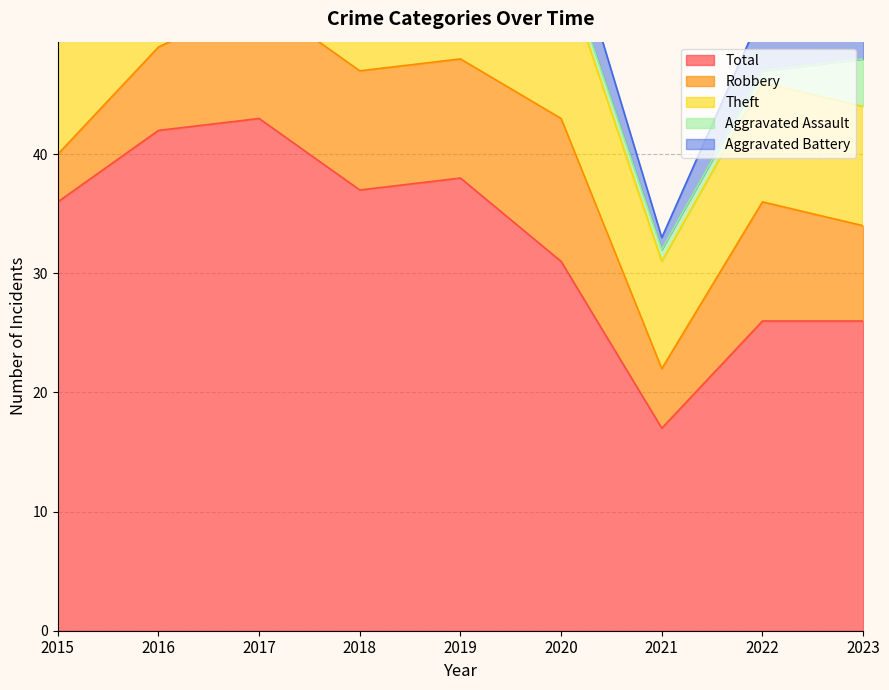

Where is the first local minimum for Robbery?

2021